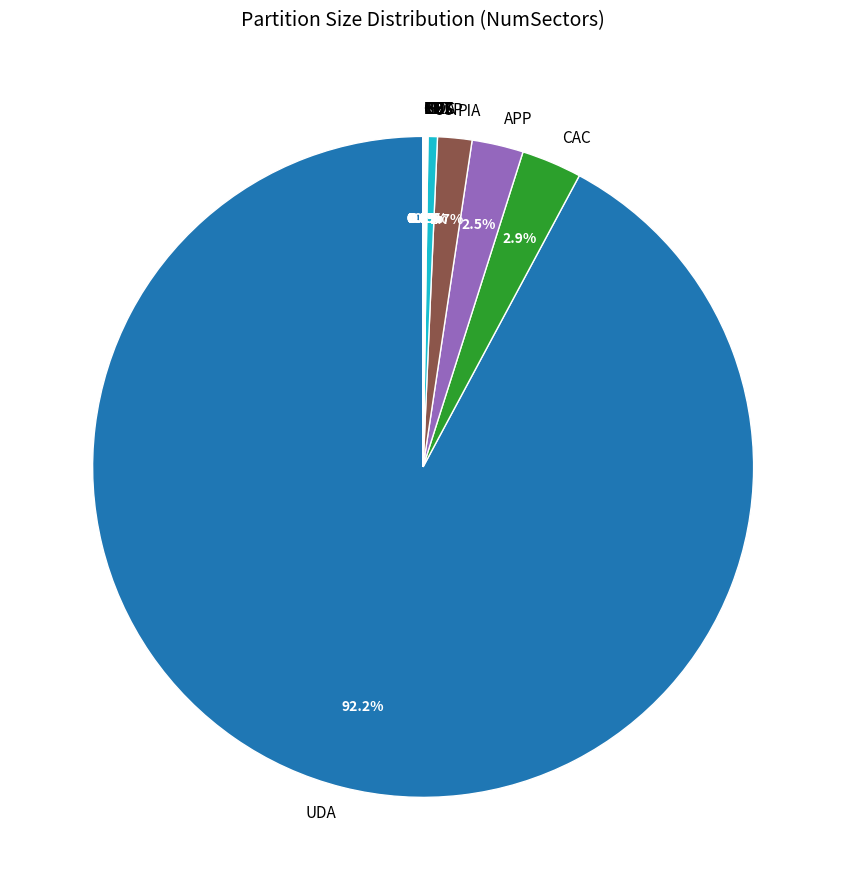

What is the majority slice?

UDA